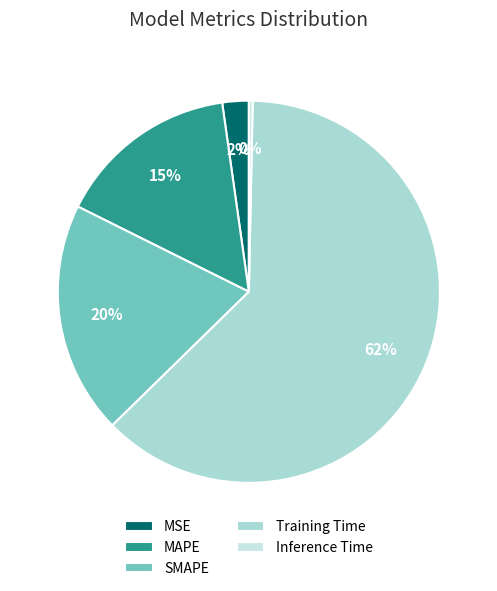

How many slices are in this pie chart?

5